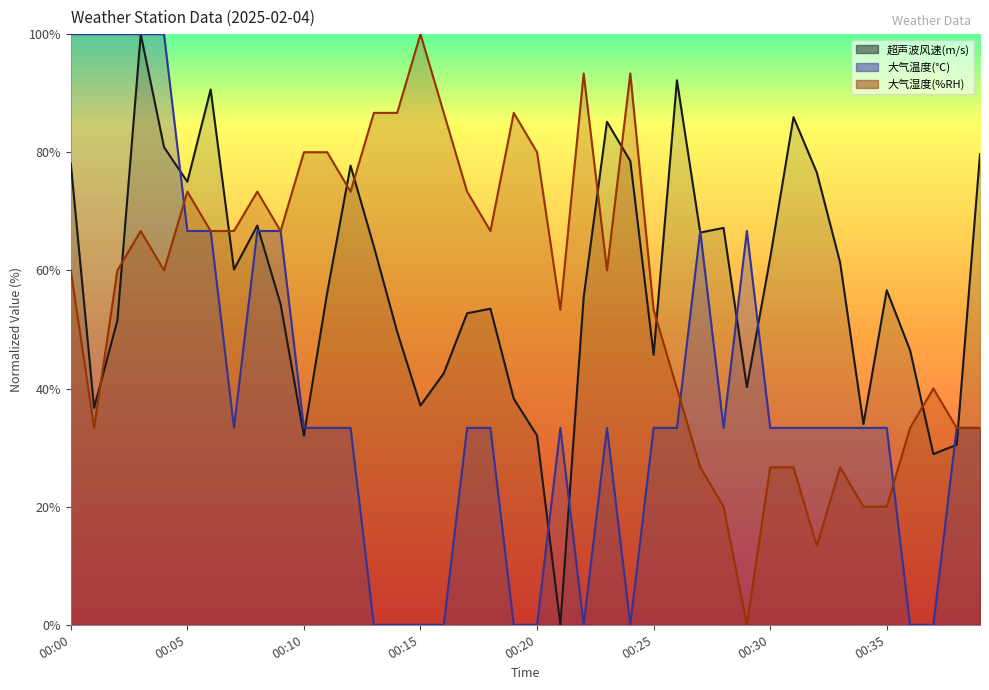

Is it true that 大气湿度(%RH) equals 46.8 at 00:36?

False